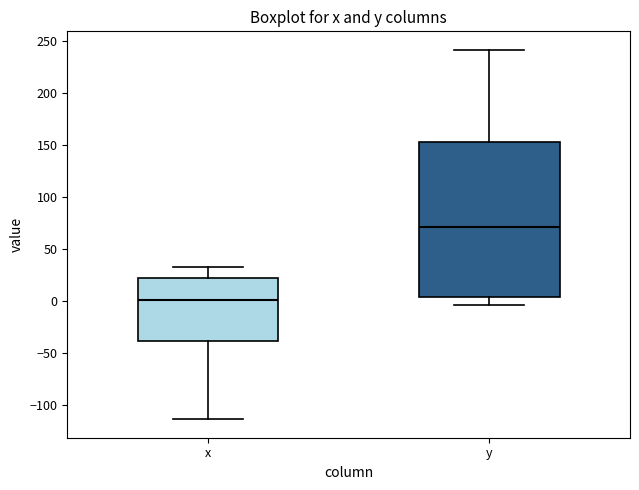

Where is the lower edge of the box for y on the y-axis? The values are not printed on the chart, so give them approximately, as read against the axis.

5